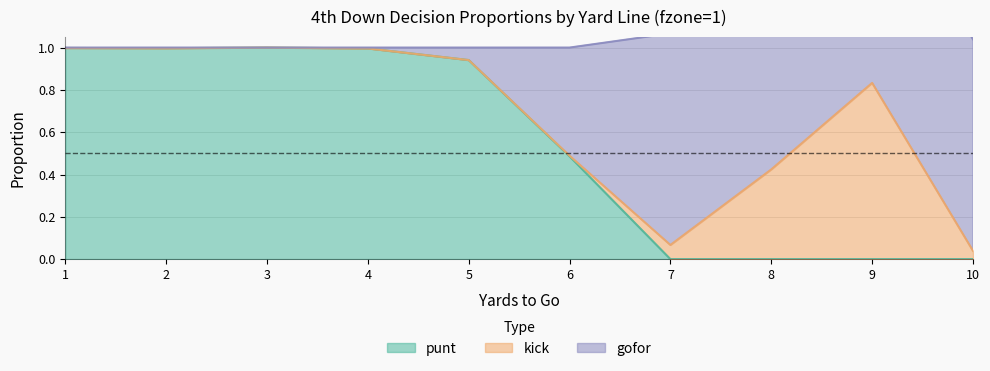

The value of punt at 6 is 0.2. True or false?

False